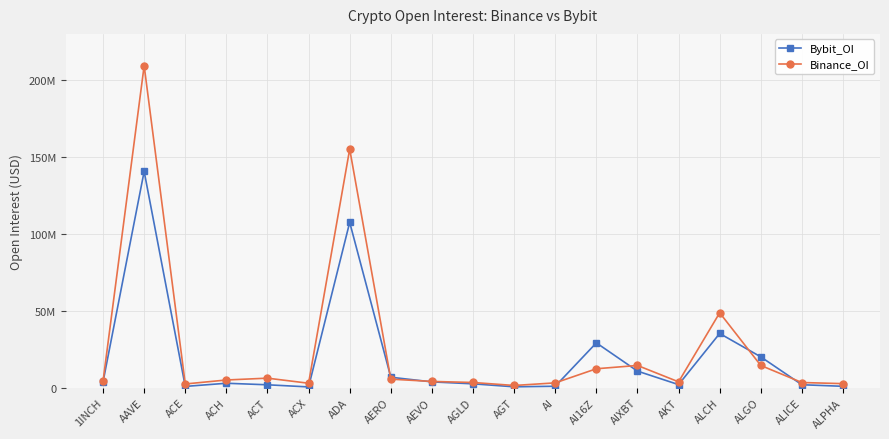

Which label corresponds to the largest value in the chart?

AAVE